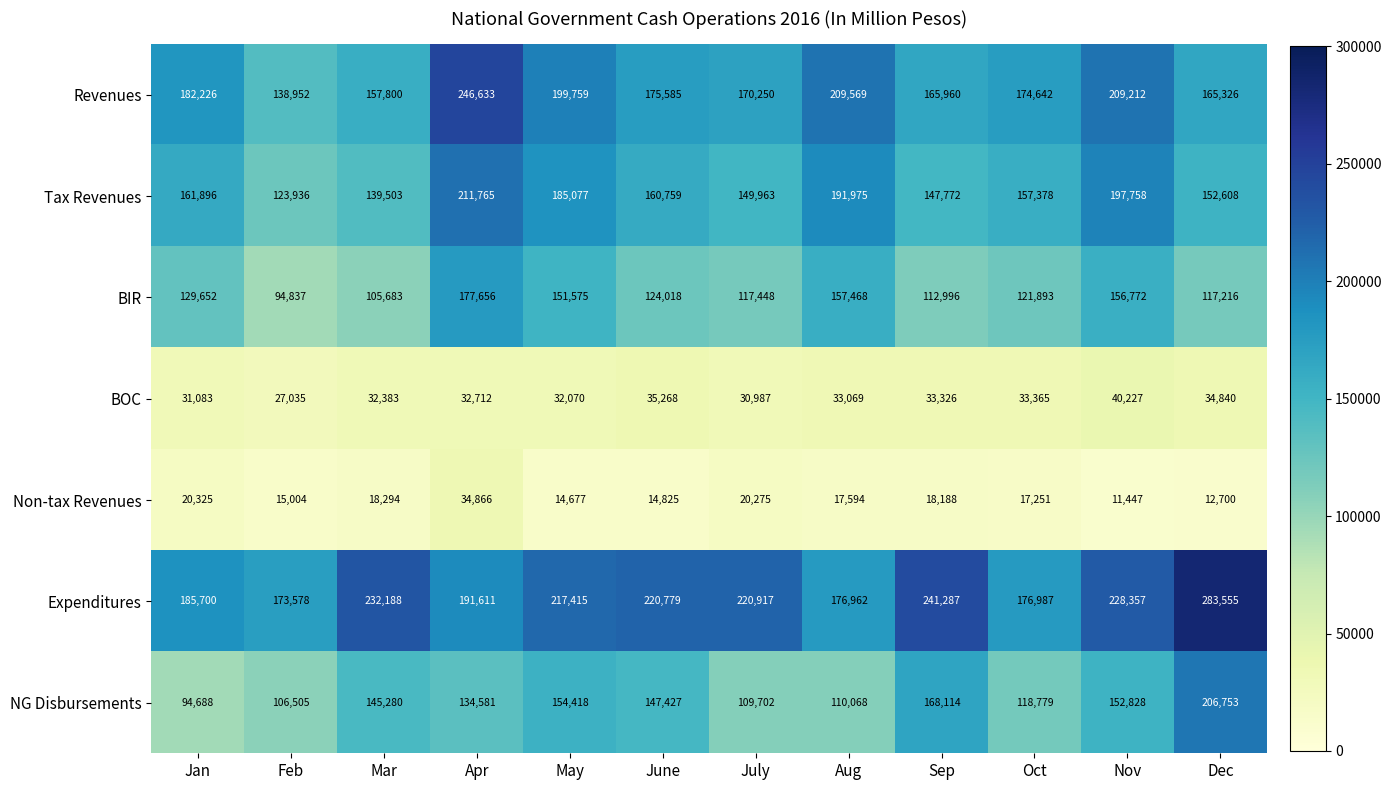

The Tax Revenues series shows 83760 at Nov. True or false?

False